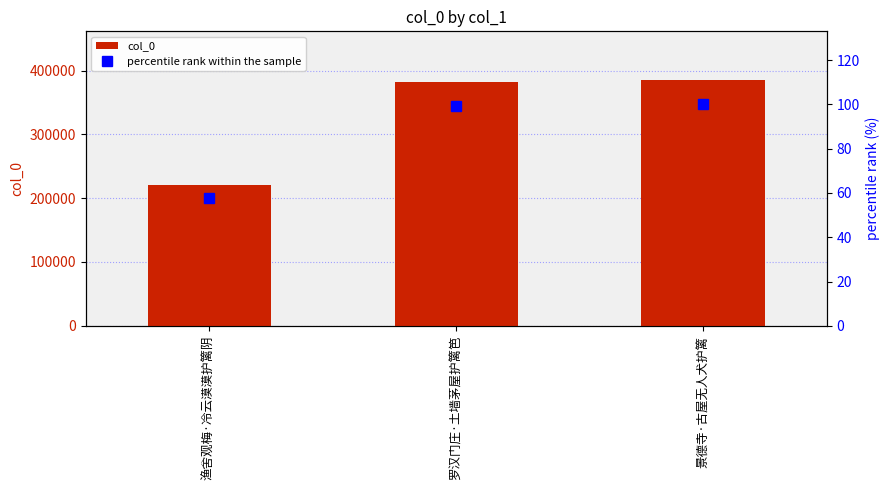

How many values in the percentile rank within the sample series are below 99?

1